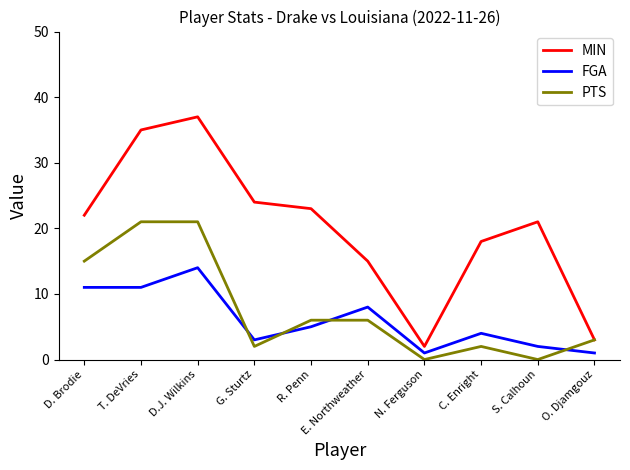

What is the spread (max minus min) of values at S. Calhoun?

21